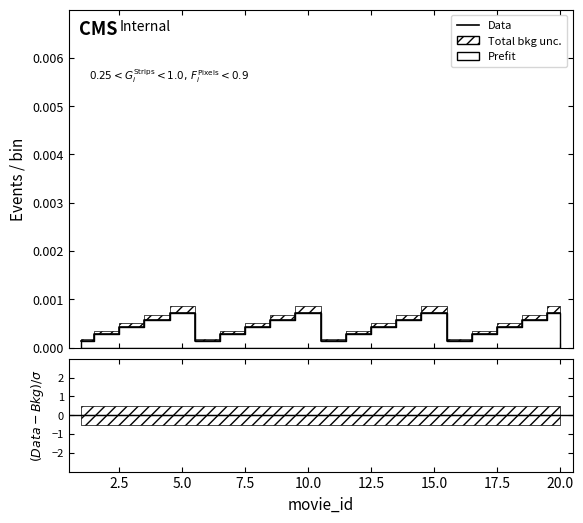

The value of (Data-Bkg)/σ at 20.0 is 0.0. True or false?

True